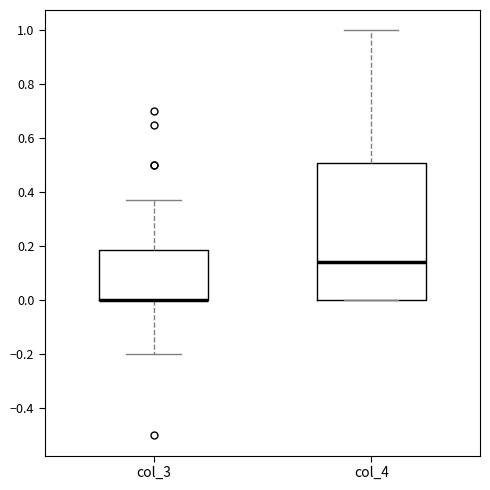

Reading left to right, transcribe this box plot: for each box, give where its median line is, the range the box spans, and where its two whiskers end, as read against the y-axis. The values are not printed on the chart, so give them approximately, as read against the axis.

col_3: median 0.00 (drawn on the box's lower edge), box 0.00 to 0.18, whiskers -0.20 to 0.38
col_4: median 0.14, box 0.00 to 0.50, whiskers 0.00 to 1.00